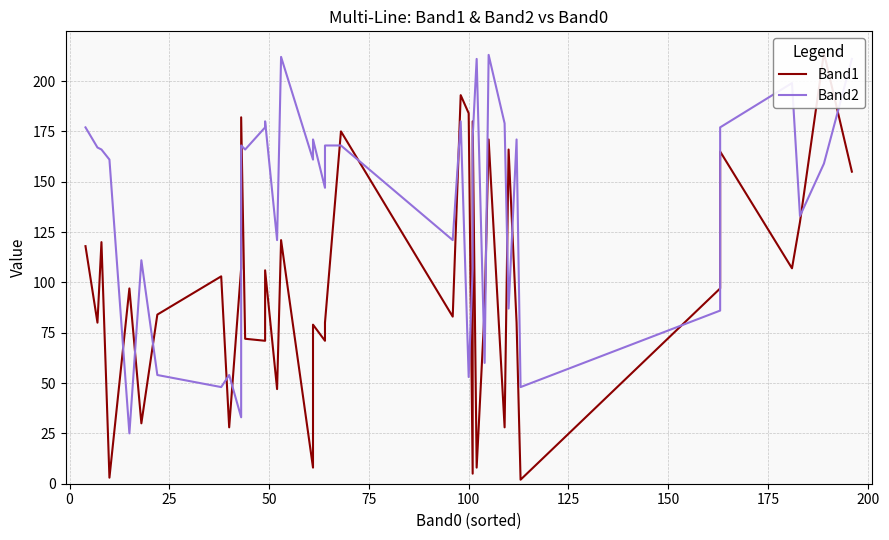

What is the spread (max minus min) of values at 25?

46